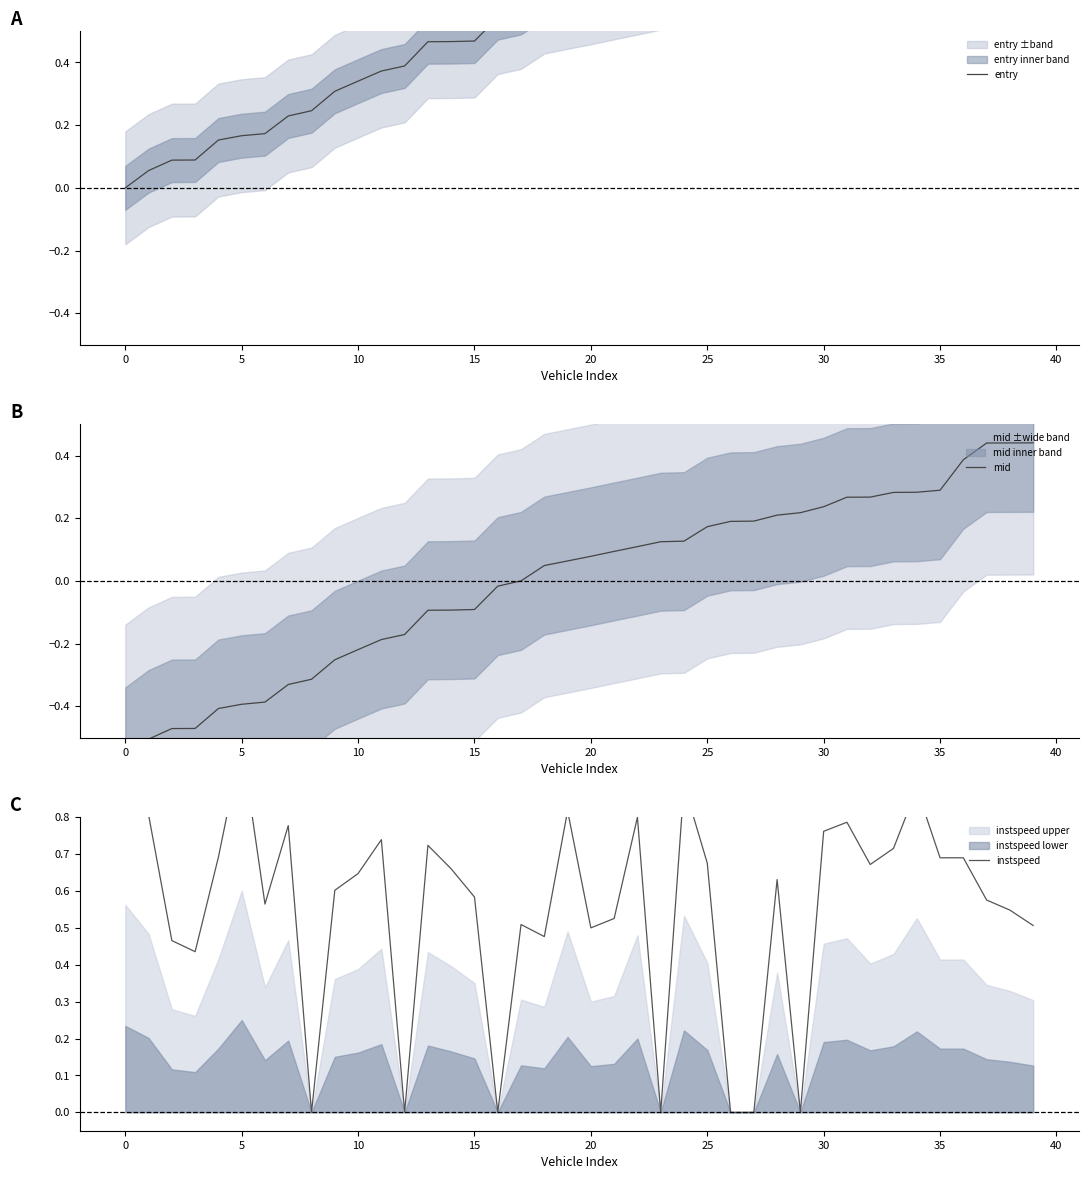

Which label corresponds to the largest value in the chart?

39